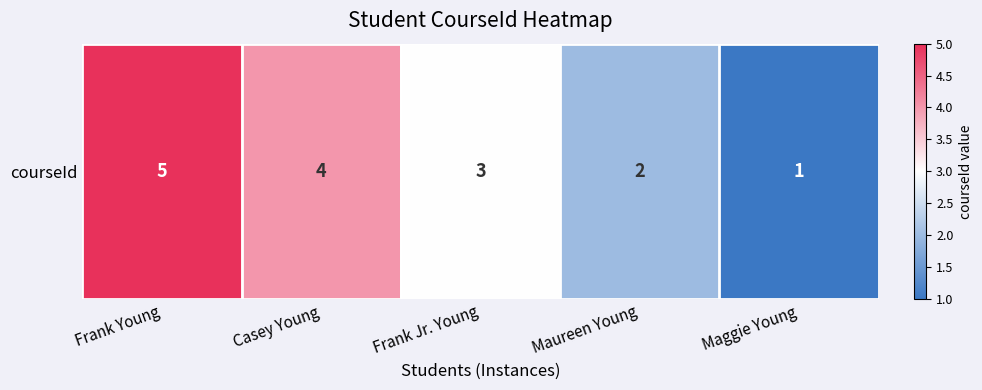

Reading left to right, transcribe all the data shown in this chart.

5	4	3	2	1